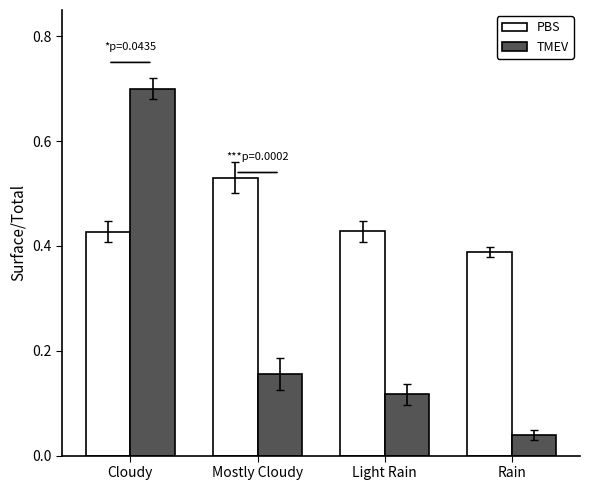

What is the spread (max minus min) of values at Rain?

0.3